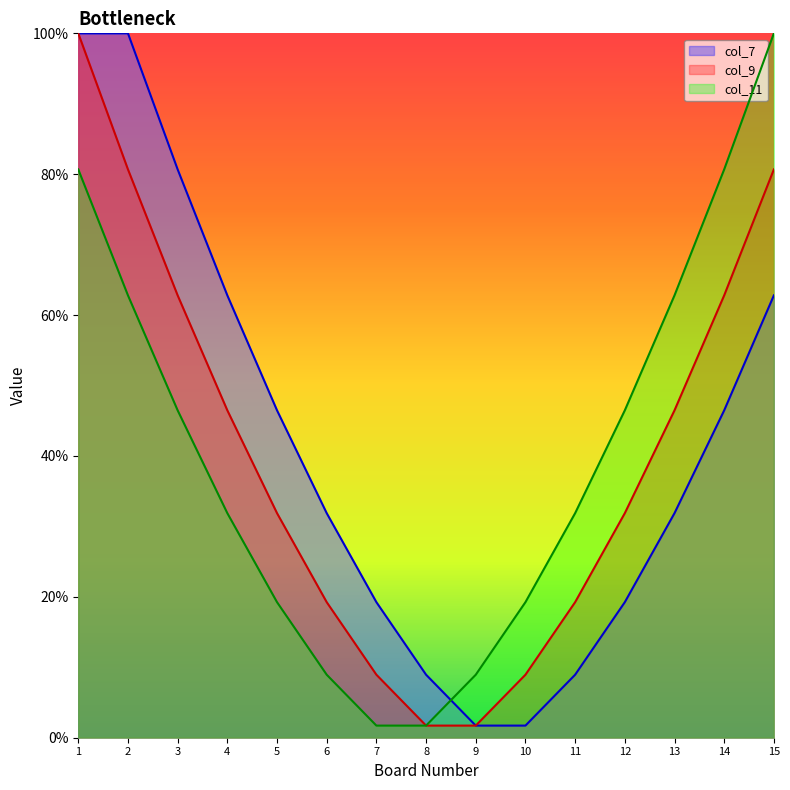

What is the difference between the highest and lowest values at 13?

30.9